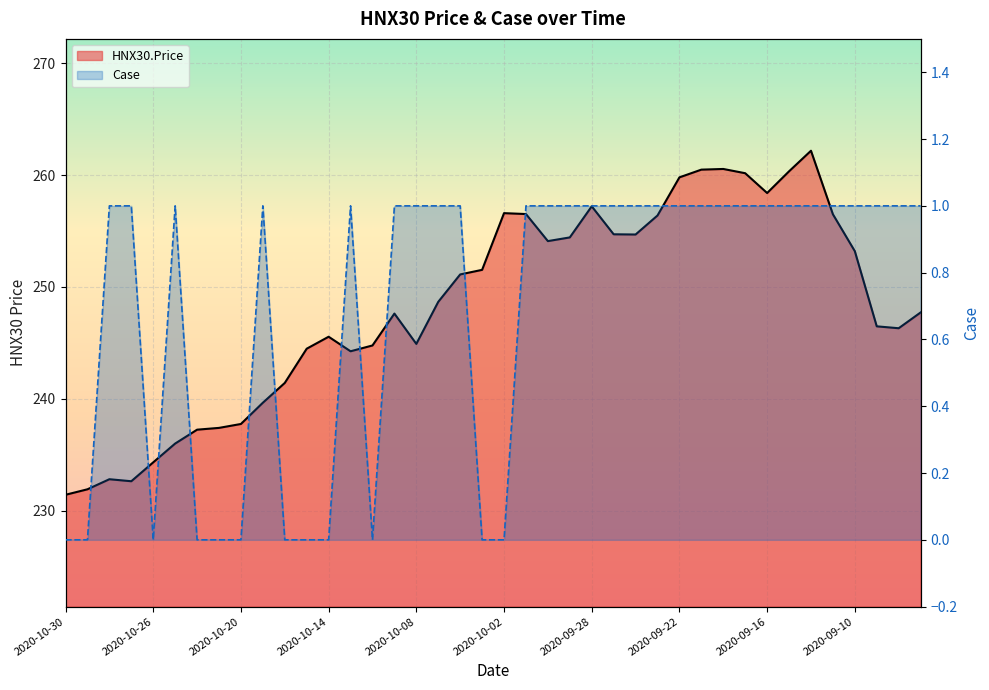

The value of Case line at 38 is 1.0. True or false?

True